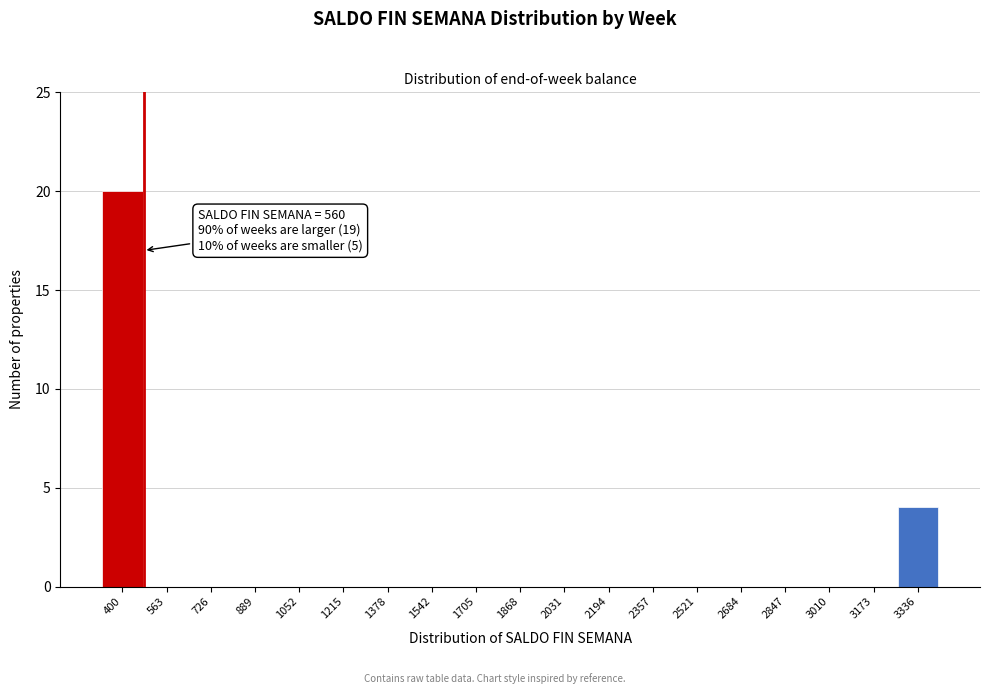

Reading right to left, list all the values displayed in this chart.

3336=4	3173=0	3010=0	2847=0	2684=0	2521=0	2357=0	2194=0	2031=0	1868=0	1705=0	1542=0	1378=0	1215=0	1052=0	889=0	726=0	563=0	400=20